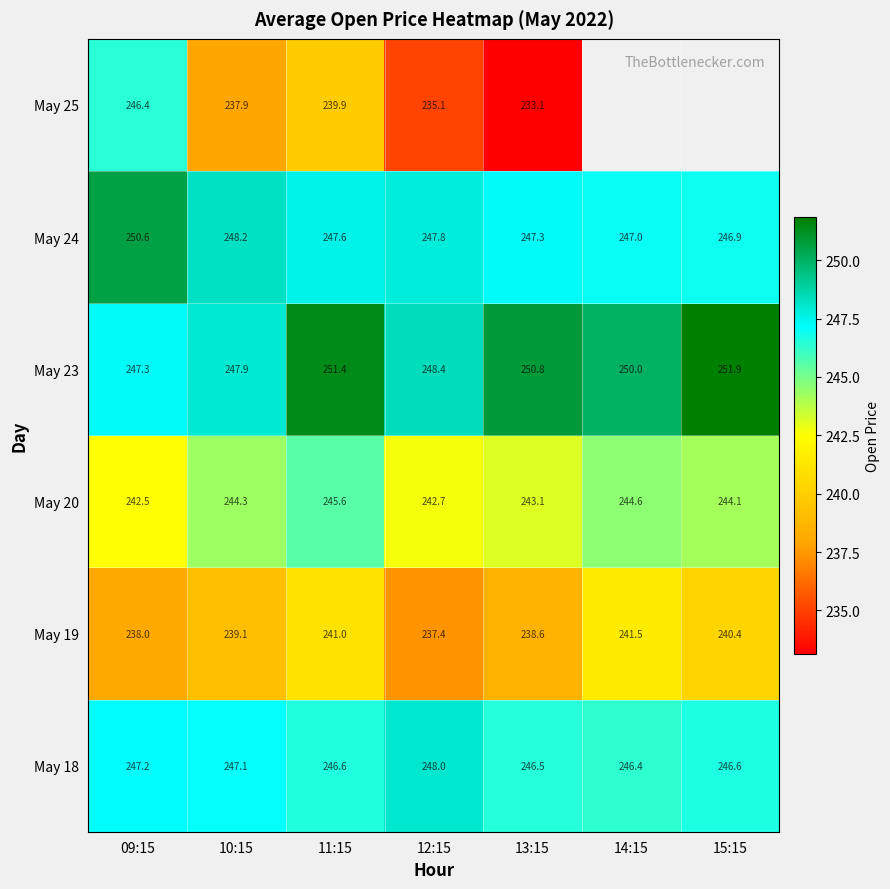

Is the value of May 23 at 13:15 greater than the value of May 18 at 14:15?

Yes